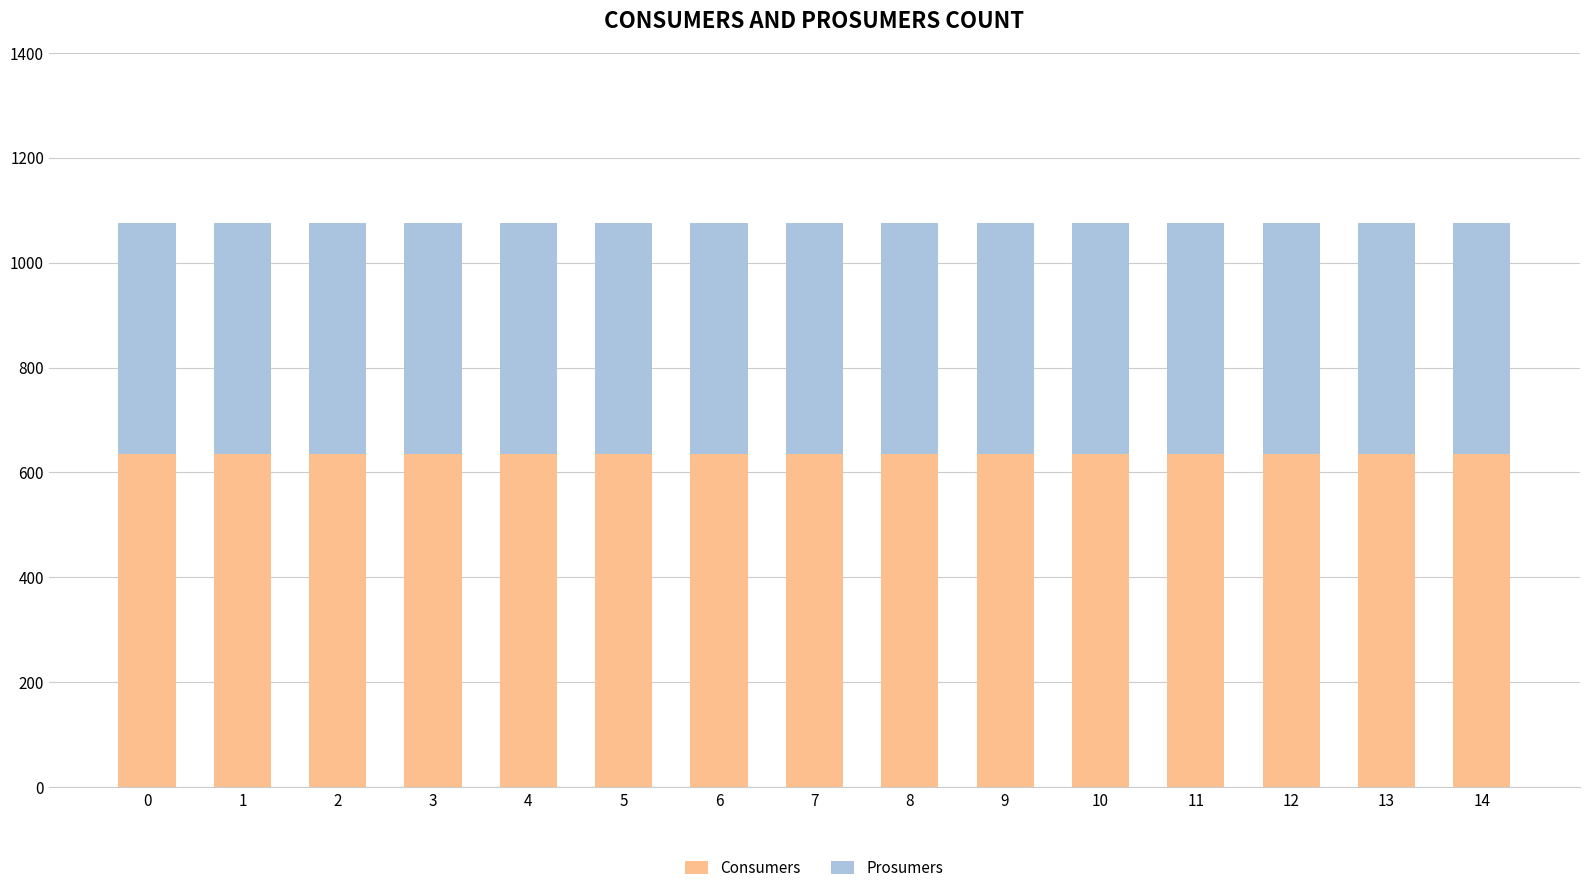

What is the maximum value for Consumers?

635